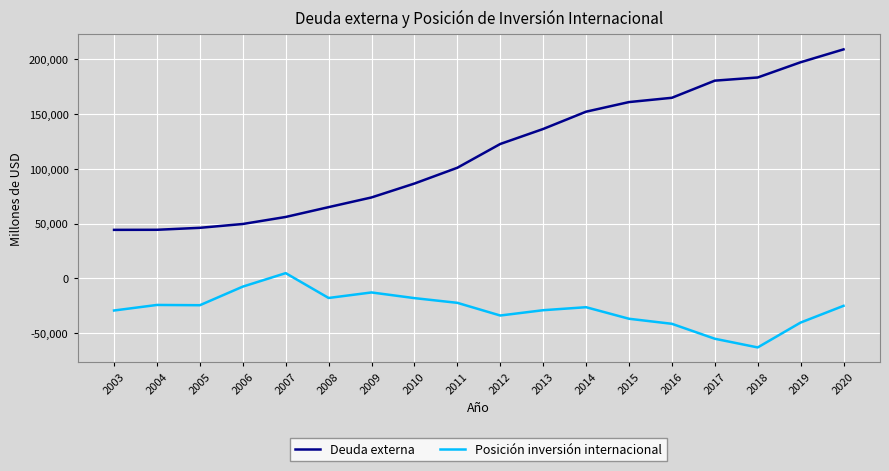

What is the sum of all Deuda externa values?

2074009.7